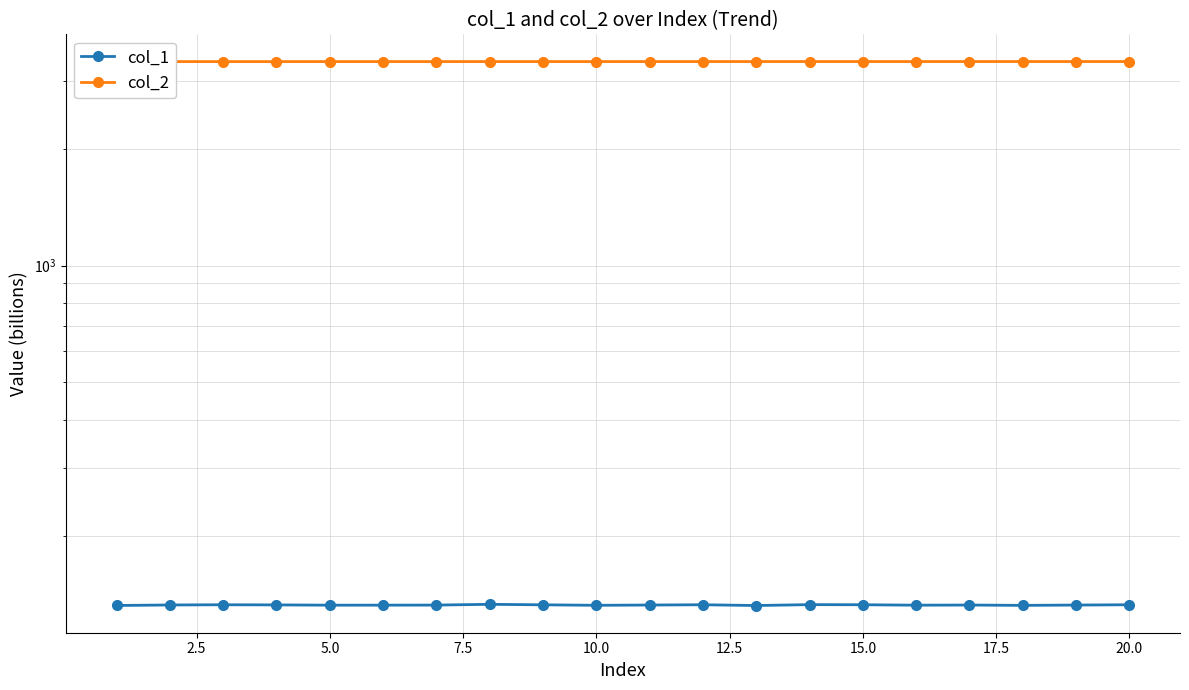

Is the value of col_1 at 15 greater than the value of col_2 at 15.0?

No